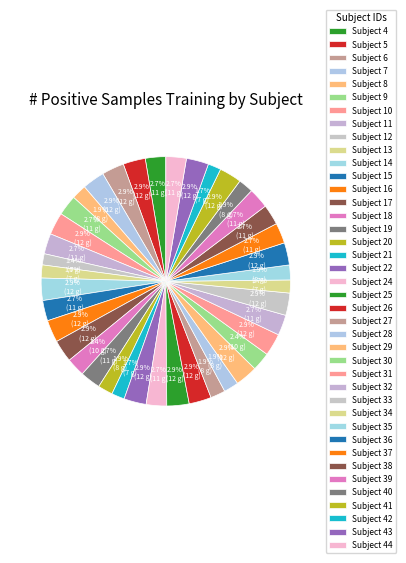

Rank the categories by value from lowest to highest.

12, 13, 21, 34, 42, 8, 20, 27, 28, 35, 40, 18, 30, 4, 9, 11, 15, 19, 24, 32, 37, 38, 39, 44, 5, 6, 7, 10, 14, 16, 17, 22, 25, 26, 29, 31, 33, 36, 41, 43